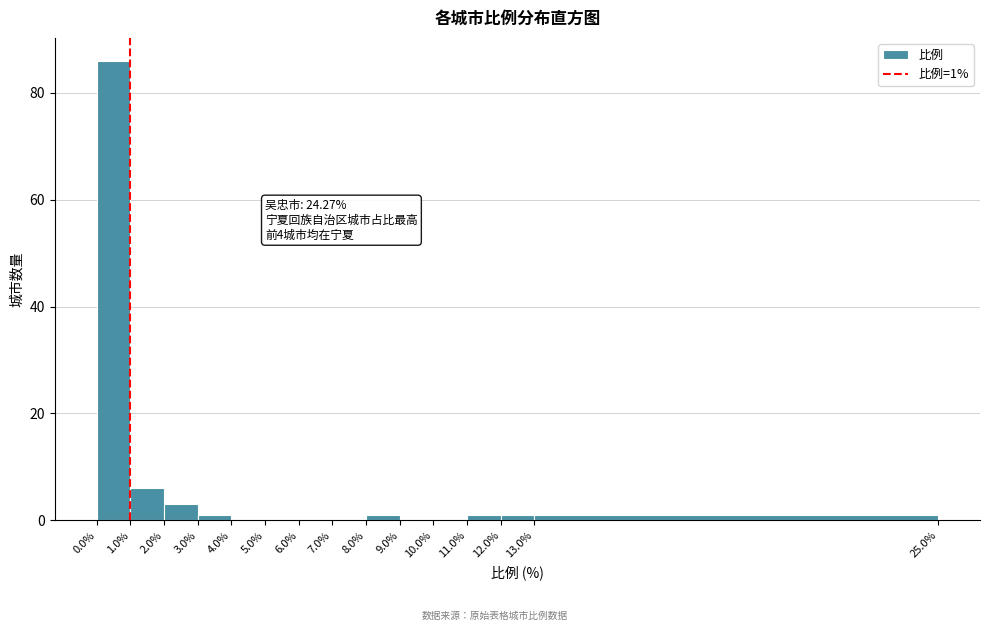

Which range on the x-axis has the tallest bar?

0.0% to 1.0%